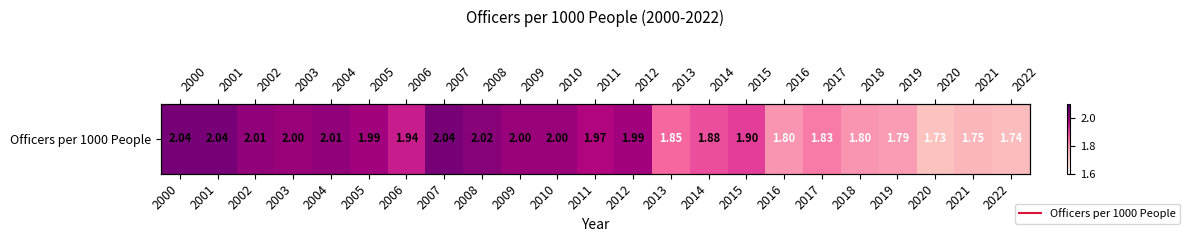

Reading left to right, list all the values displayed in this chart.

2000=2.0	2001=2.0	2002=2.0	2003=2.0	2004=2.0	2005=2.0	2006=1.9	2007=2.0	2008=2.0	2009=2.0	2010=2.0	2011=2.0	2012=2.0	2013=1.9	2014=1.9	2015=1.9	2016=1.8	2017=1.8	2018=1.8	2019=1.8	2020=1.7	2021=1.8	2022=1.7